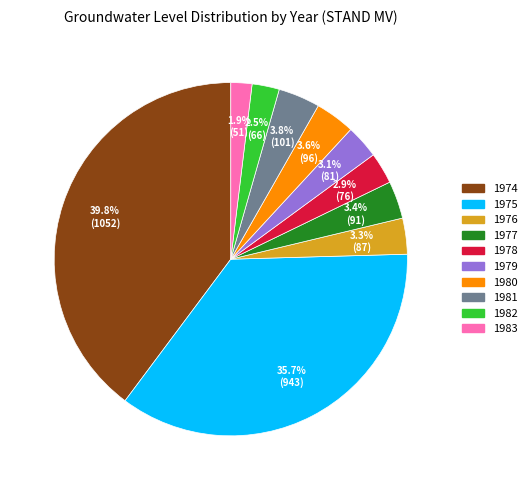

To the nearest percent, what is the combined percentage of 1983 and 1975?

38%